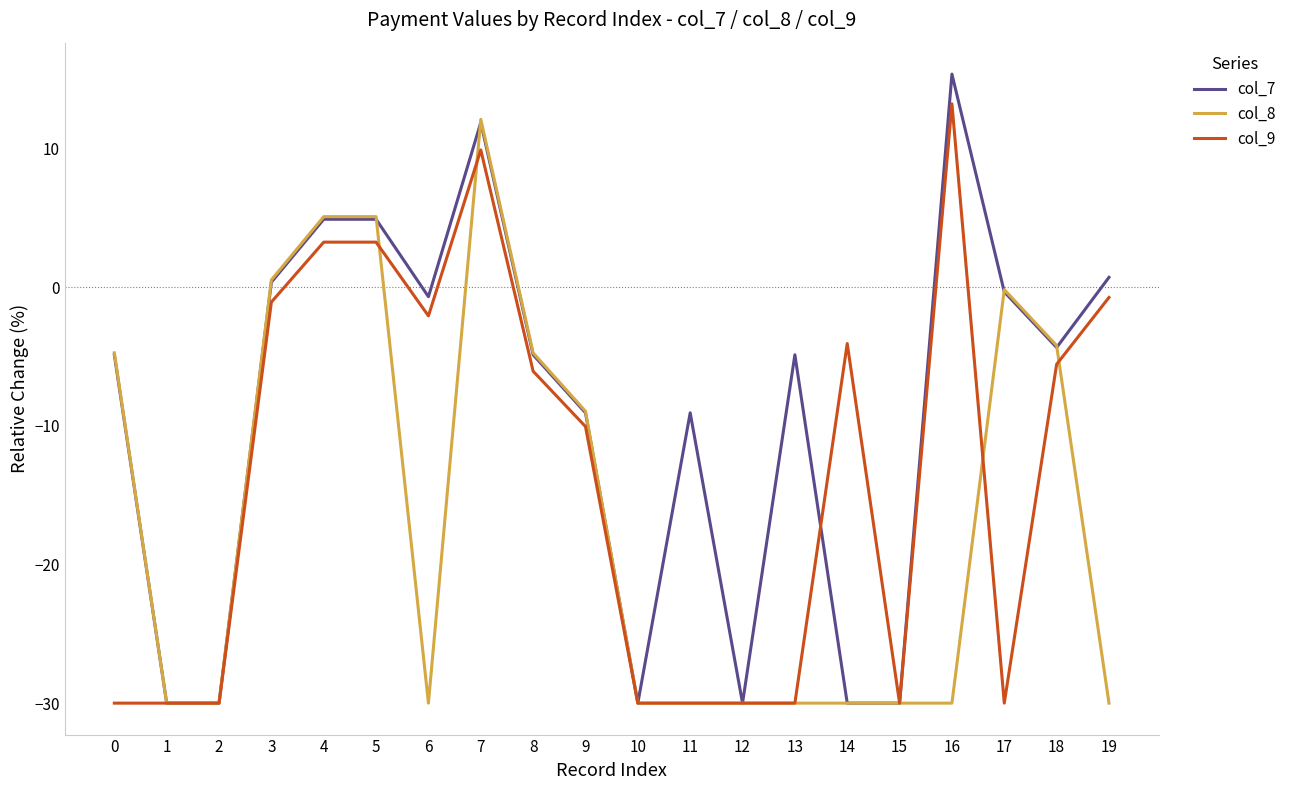

Is this an area chart (filled region under the line)?

No